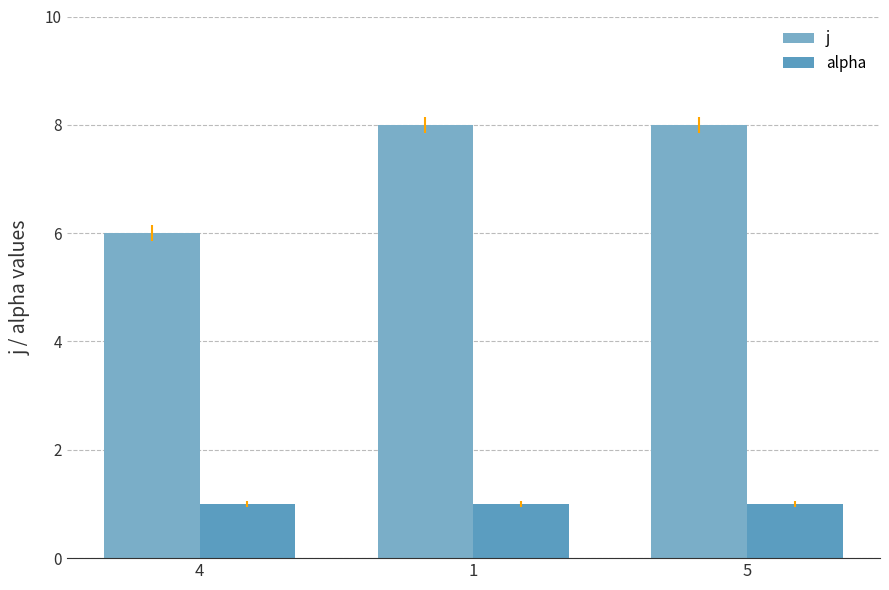

How many j values are between 6 and 8?

3